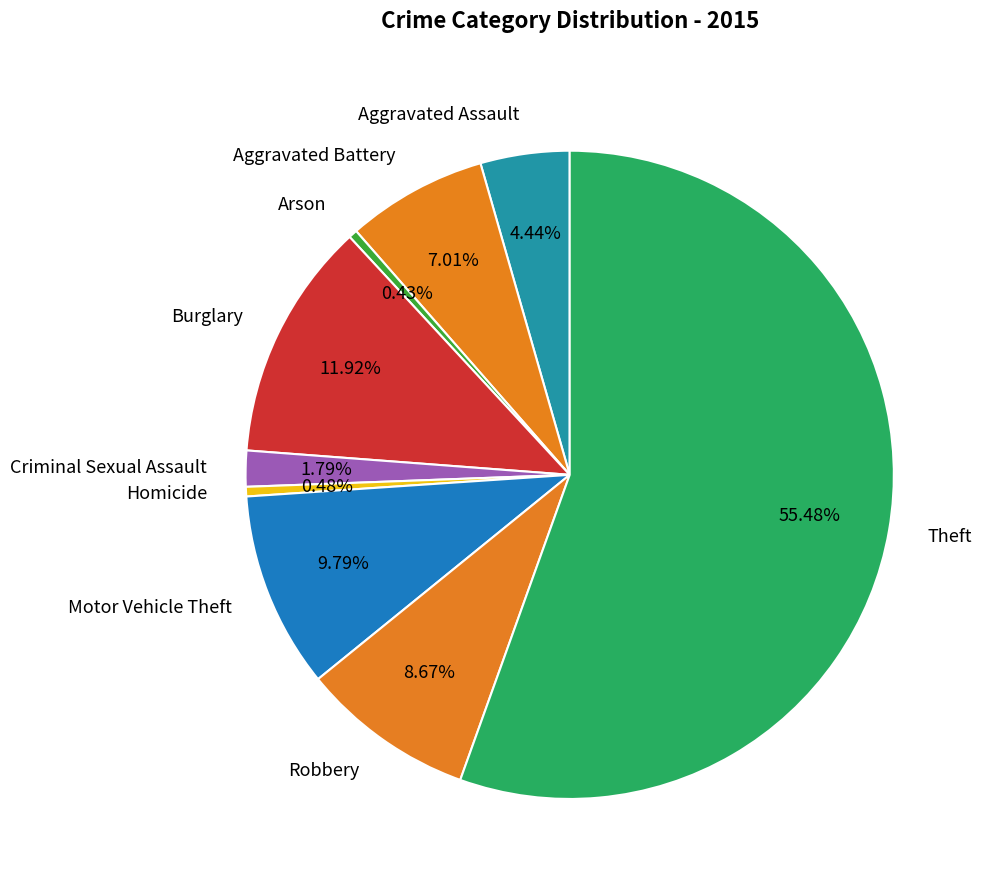

To the nearest percent, what is the difference between the largest and smallest slice percentages?

55%